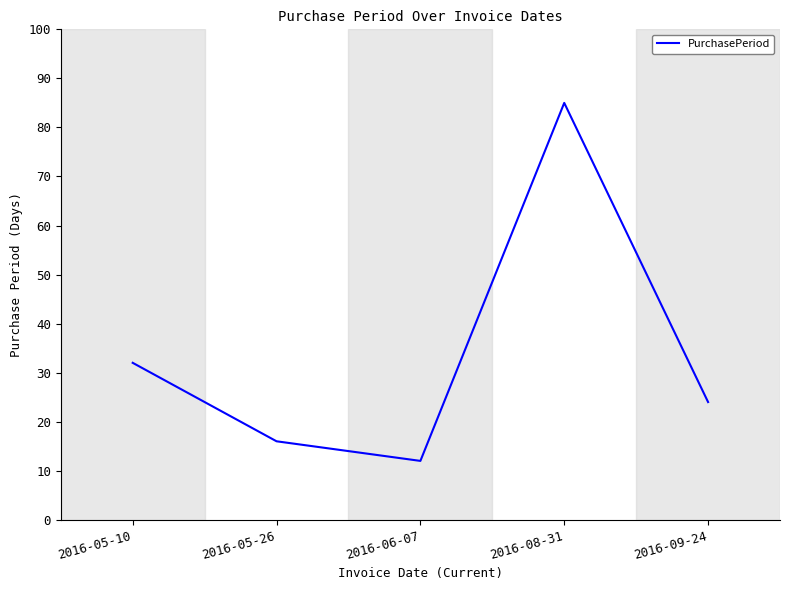

How many interior local peaks (higher than both neighbors) does the data have?

1